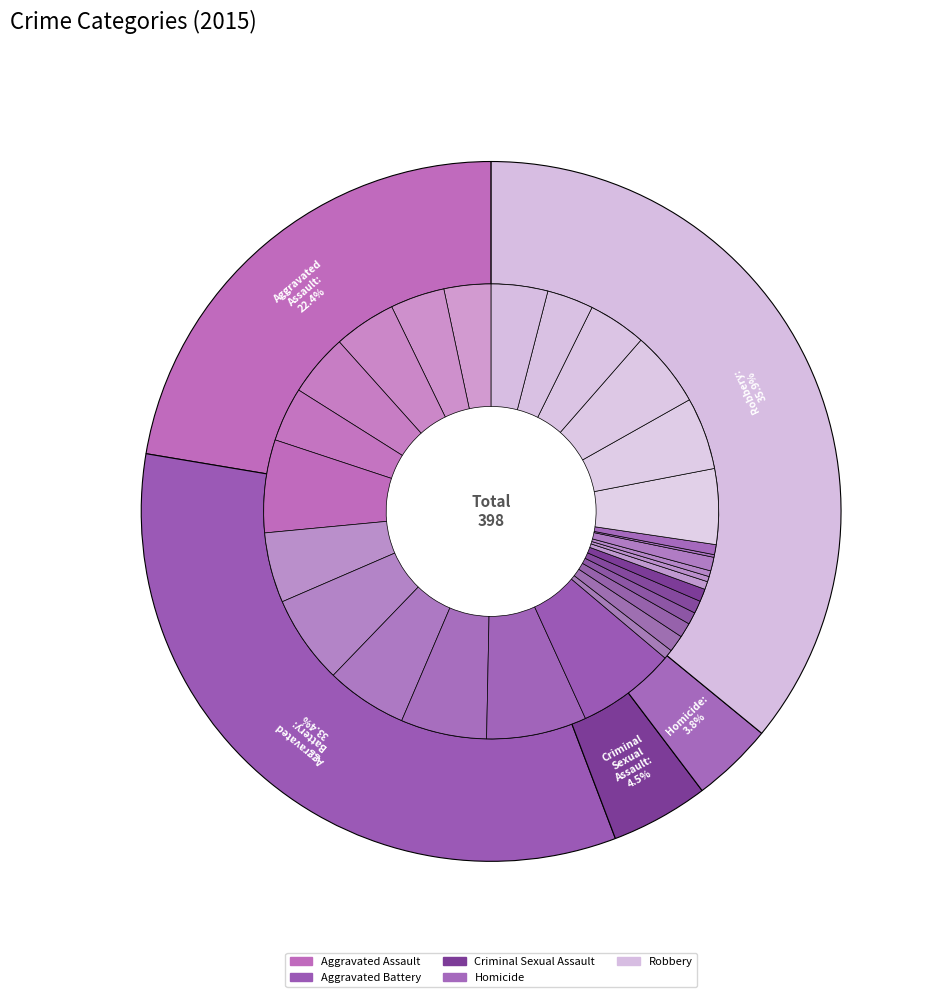

To the nearest percent, what percentage of the pie is Robbery?

36%